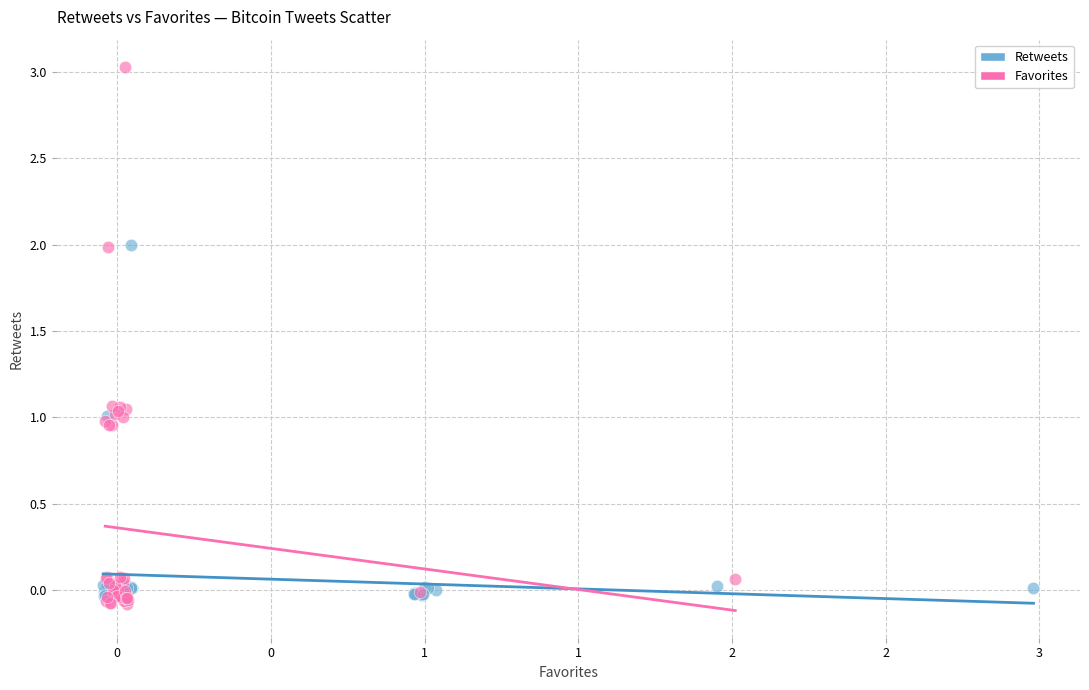

Which series reaches the minimum Y coordinate?

Favorites